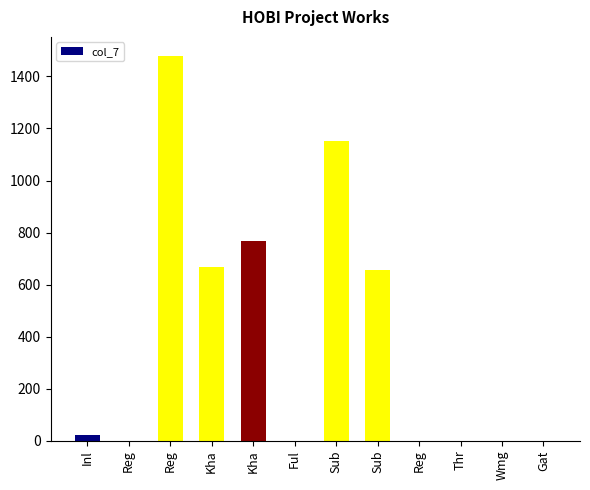

How many categories are shown in the chart?

12